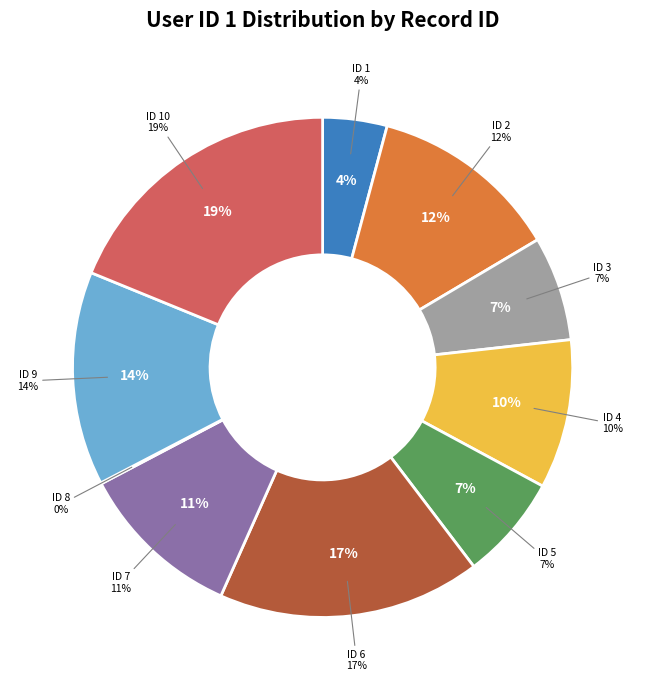

True or false: 7 accounts for 4% of the total.

False